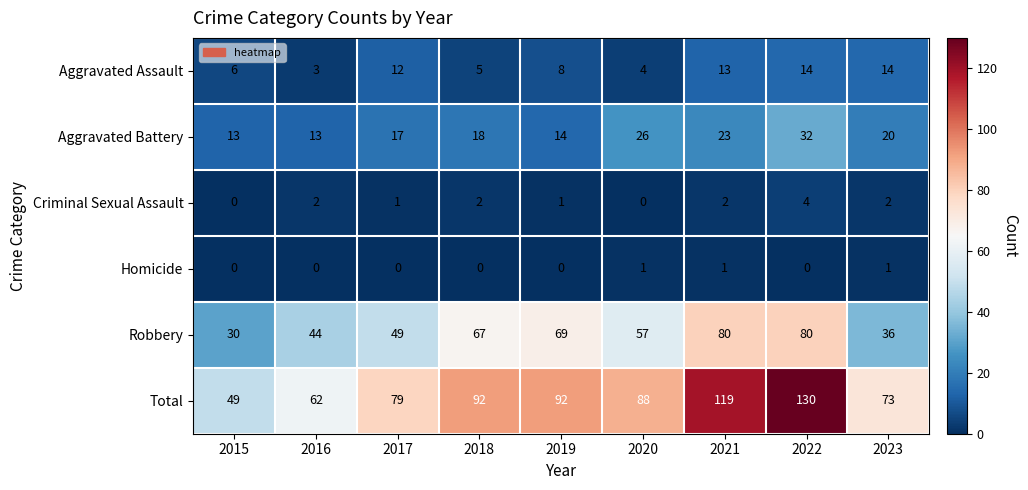

What is the average value of the Aggravated Assault series?

9